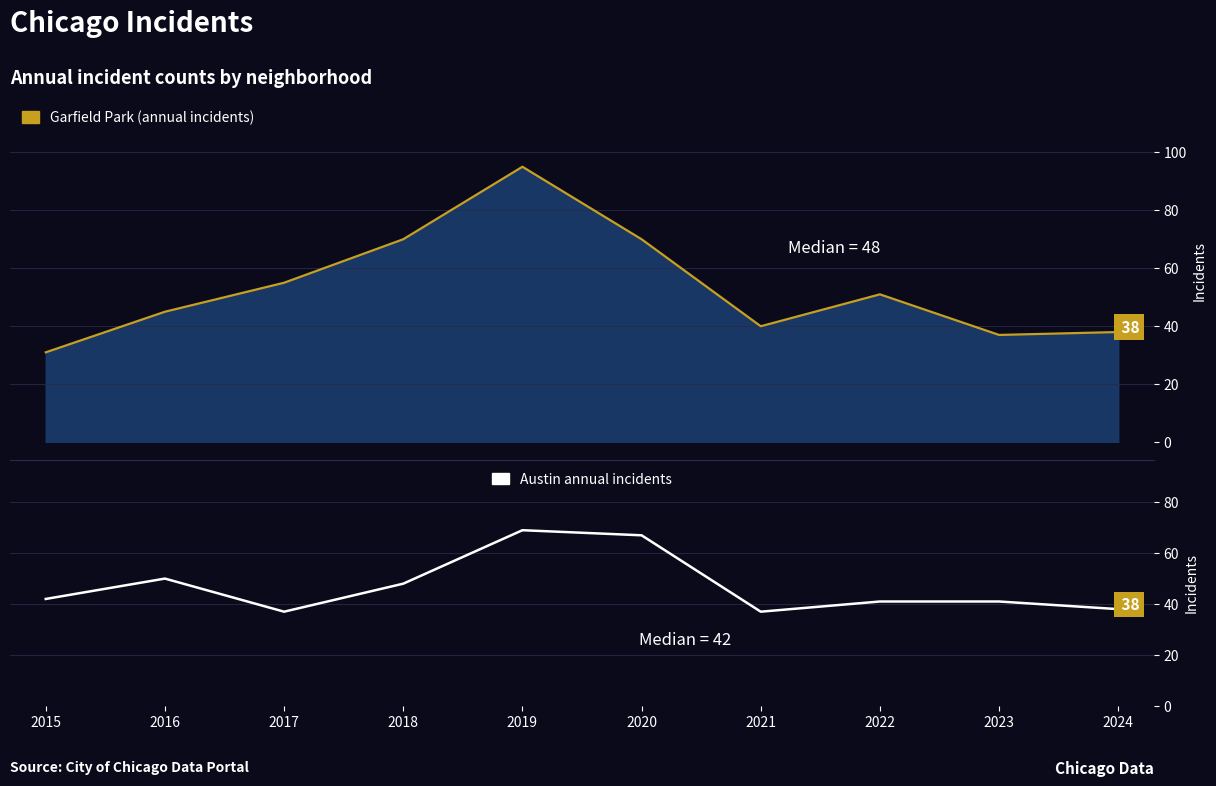

Which category has the highest value in the Garfield Park trend series?

2019